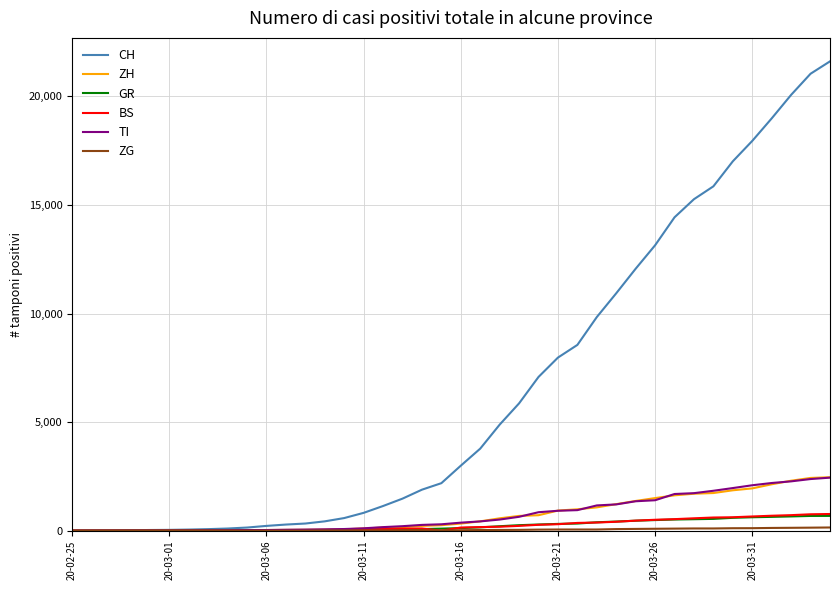

Which series has the largest range (max minus min)?

CH